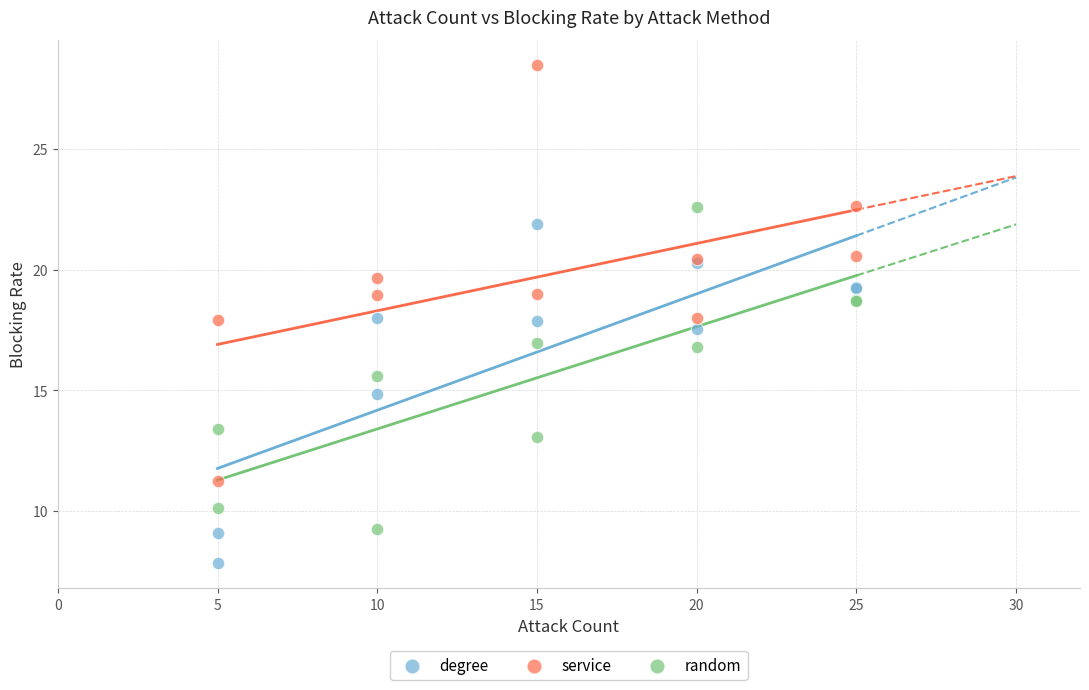

Which series has the widest spread of Y values?

service